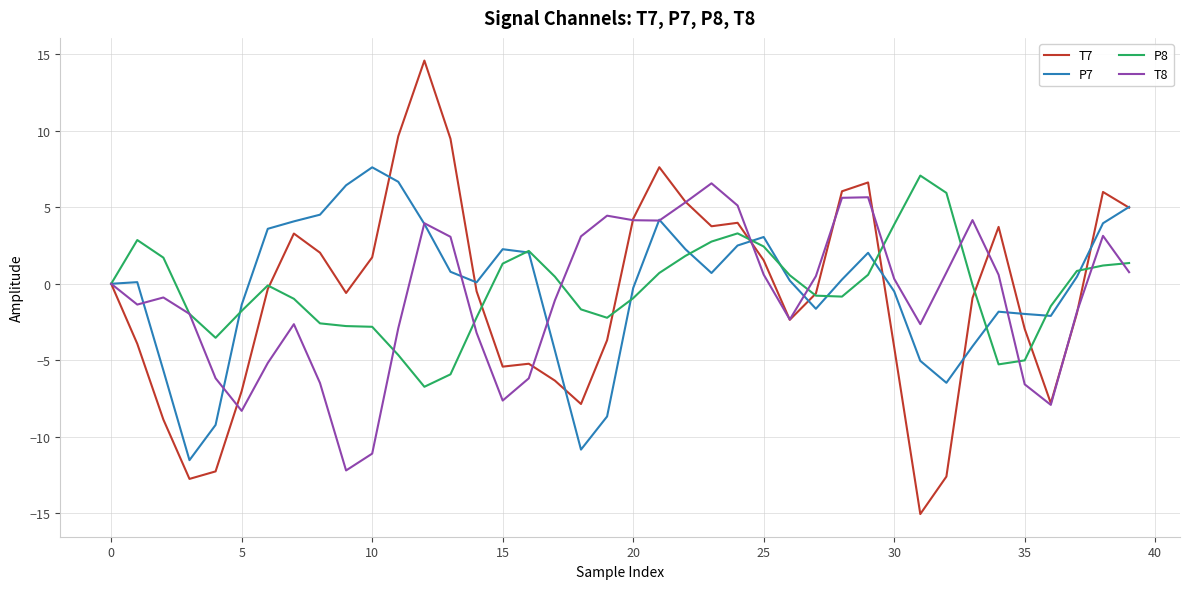

What is the maximum value shown in the chart?

14.6